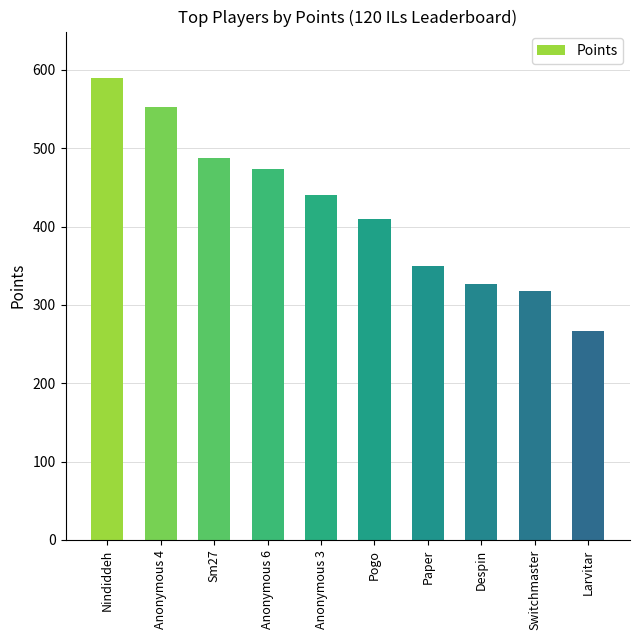

What is the change in value from Anonymous 4 to Anonymous 3?

-113